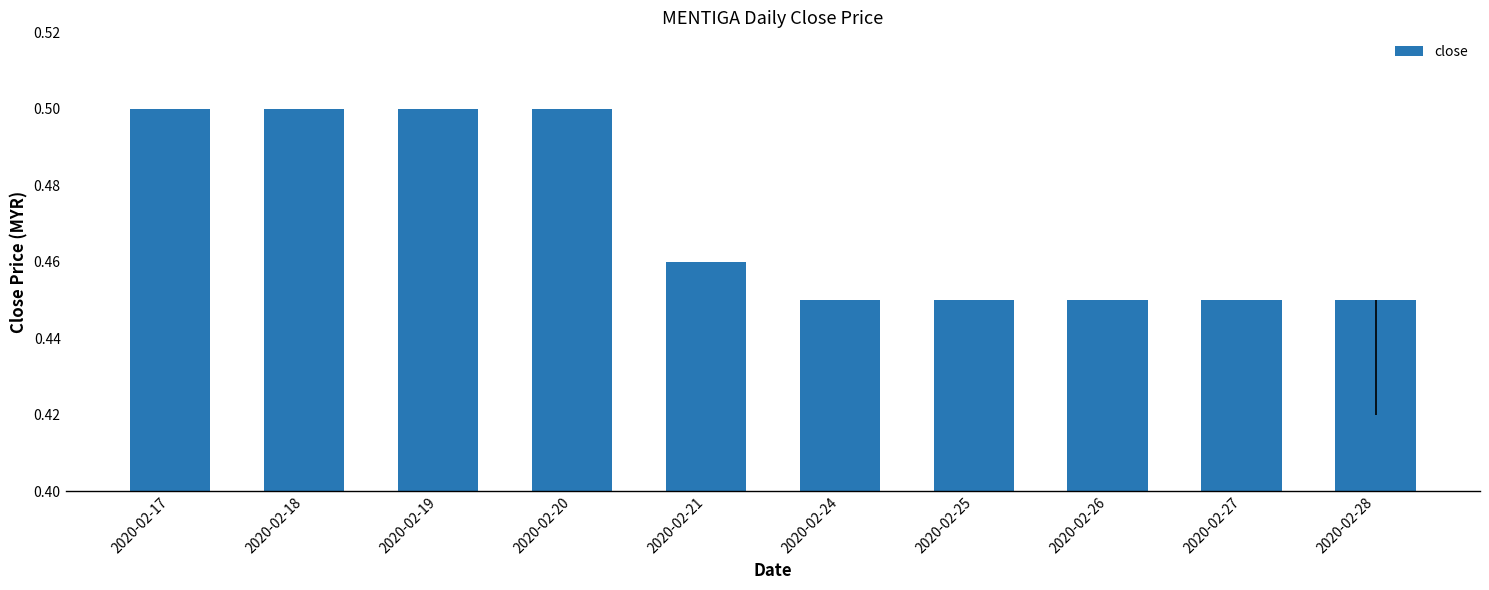

The value at 2020-02-26 is 0.5. True or false?

True